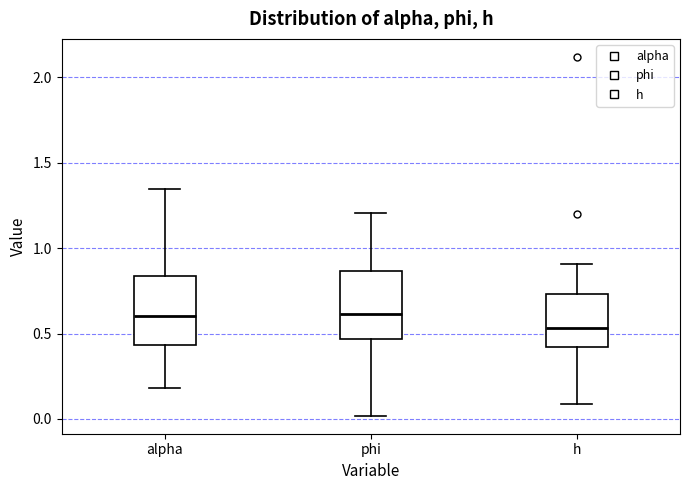

Reading left to right, transcribe this box plot: for each box, give where its median line is, the range the box spans, and where its two whiskers end, as read against the y-axis. The values are not printed on the chart, so give them approximately, as read against the axis.

alpha: median 0.60, box 0.45 to 0.85, whiskers 0.20 to 1.35
phi: median 0.60, box 0.45 to 0.85, whiskers 0.00 to 1.20
h: median 0.55, box 0.40 to 0.75, whiskers 0.10 to 0.90